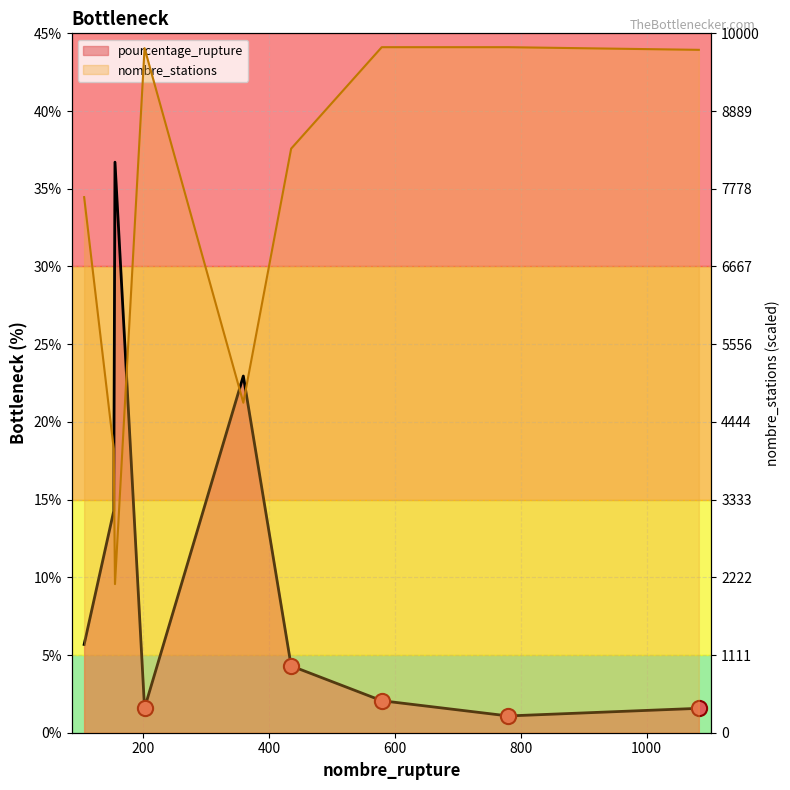

Which series has the widest spread of Y values?

pourcentage_rupture